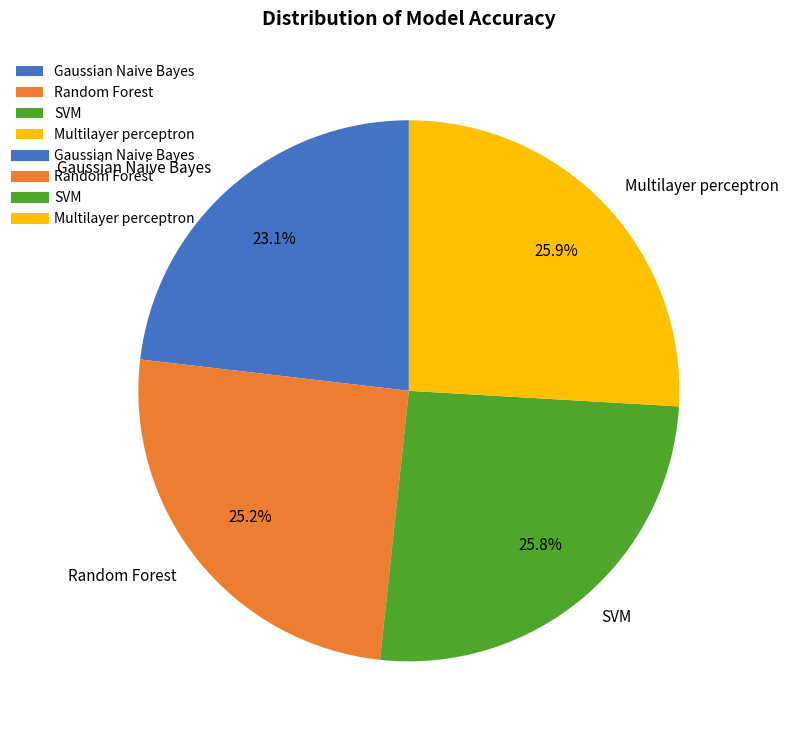

Is it true that Gaussian Naive Bayes is 23% of the pie?

True